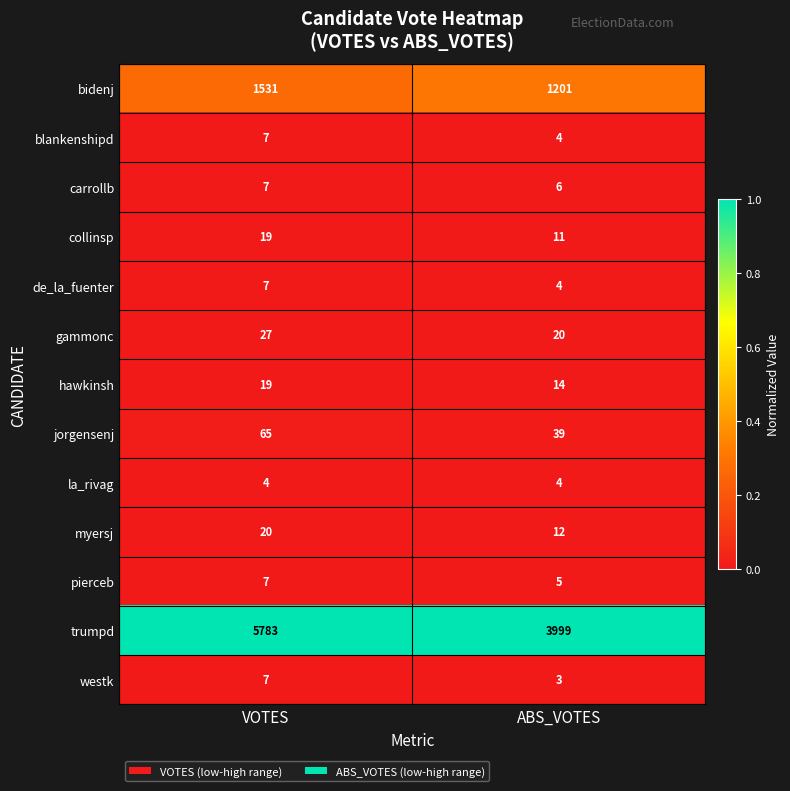

Is it true that pierceb equals 10 at VOTES?

False